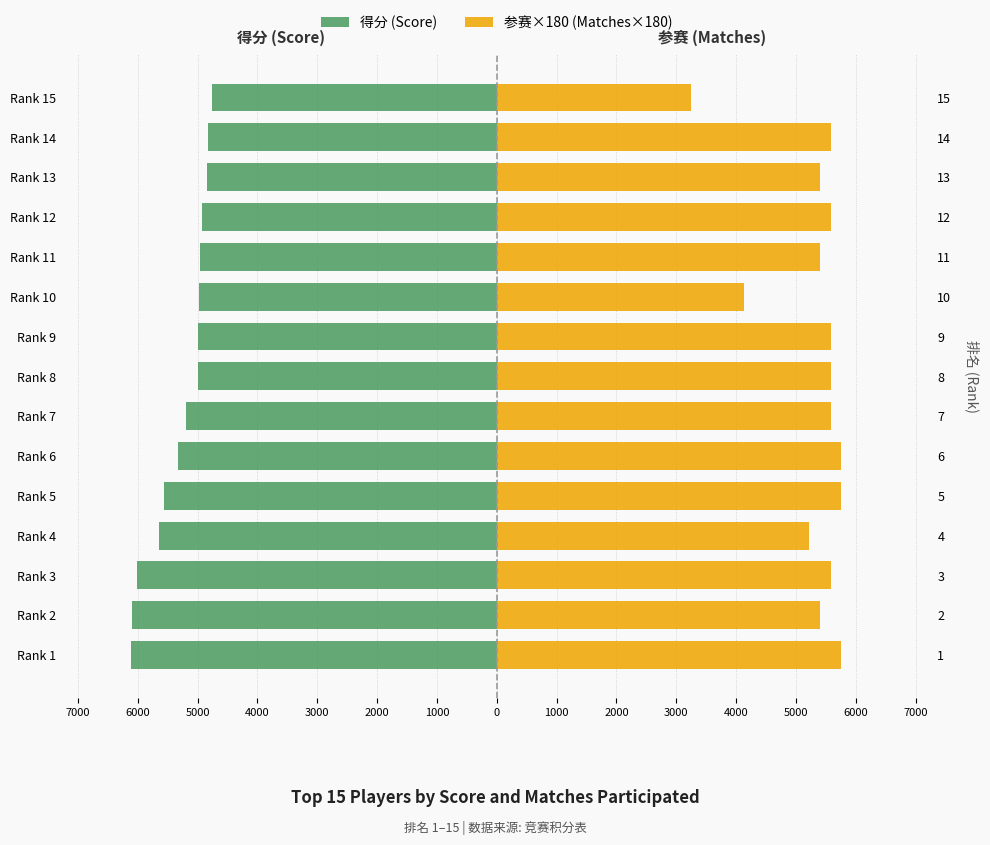

What is the minimum value shown in the chart?

-6119